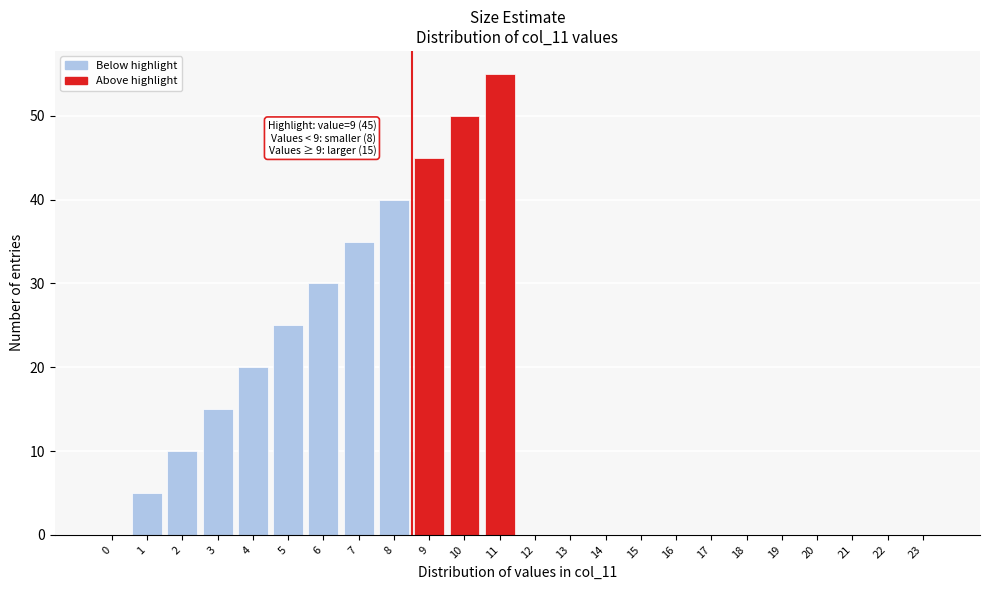

Reading left to right, extract all data points from this chart.

0=0	1=5	2=10	3=15	4=20	5=25	6=30	7=35	8=40	9=45	10=50	11=55	12=0	13=0	14=0	15=0	16=0	17=0	18=0	19=0	20=0	21=0	22=0	23=0